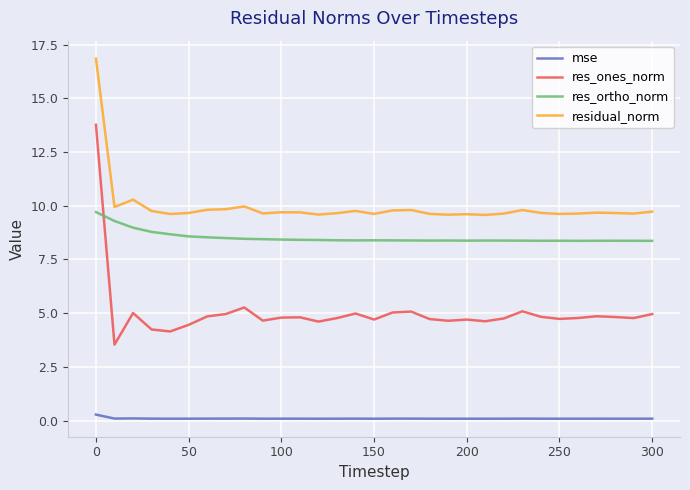

True or false: mse and residual_norm cross at least once.

False